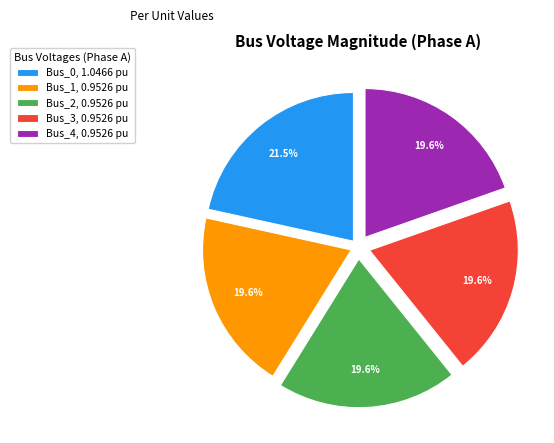

Is the sum of Bus_4 and Bus_0 greater than half?

No